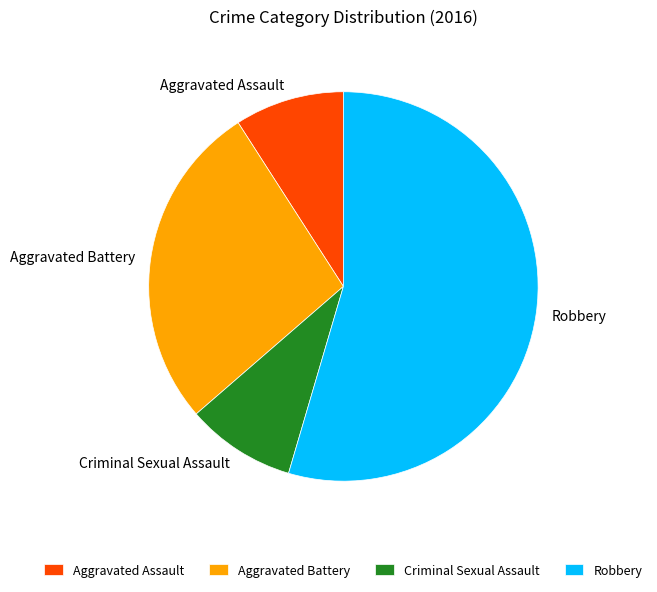

Which slice is the largest?

Robbery